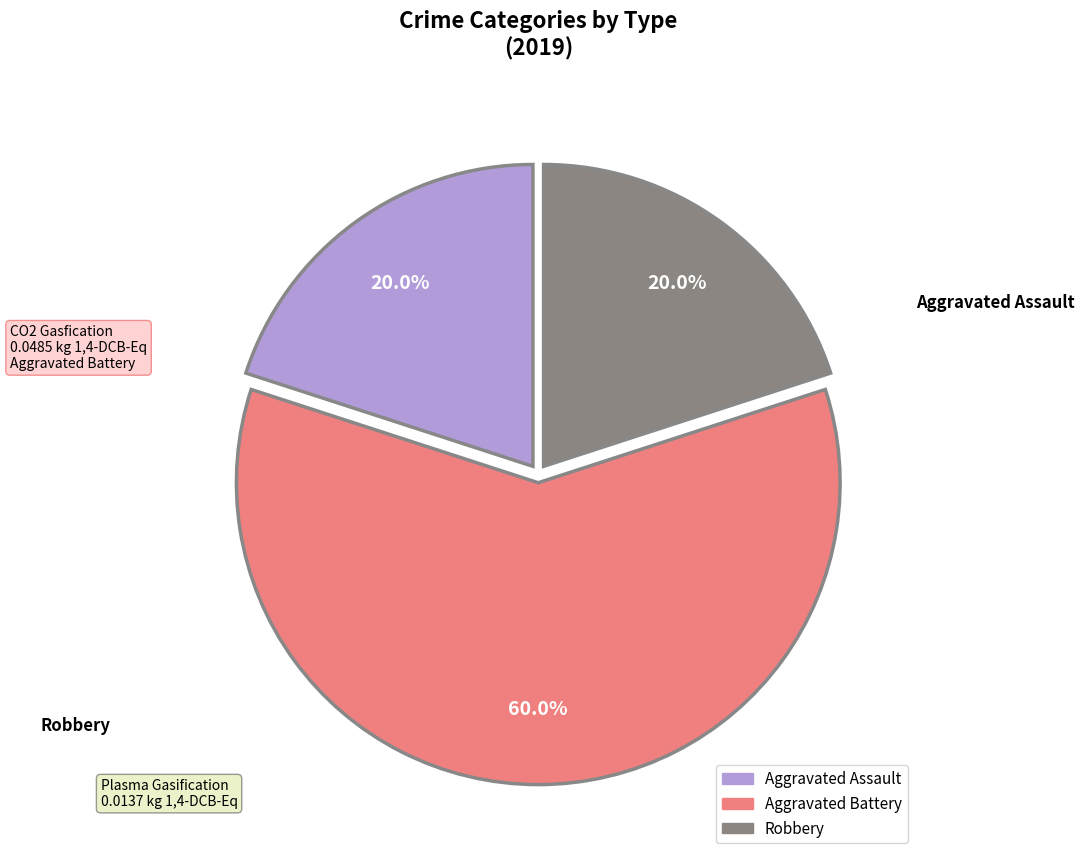

Count the number of slices in the pie.

3